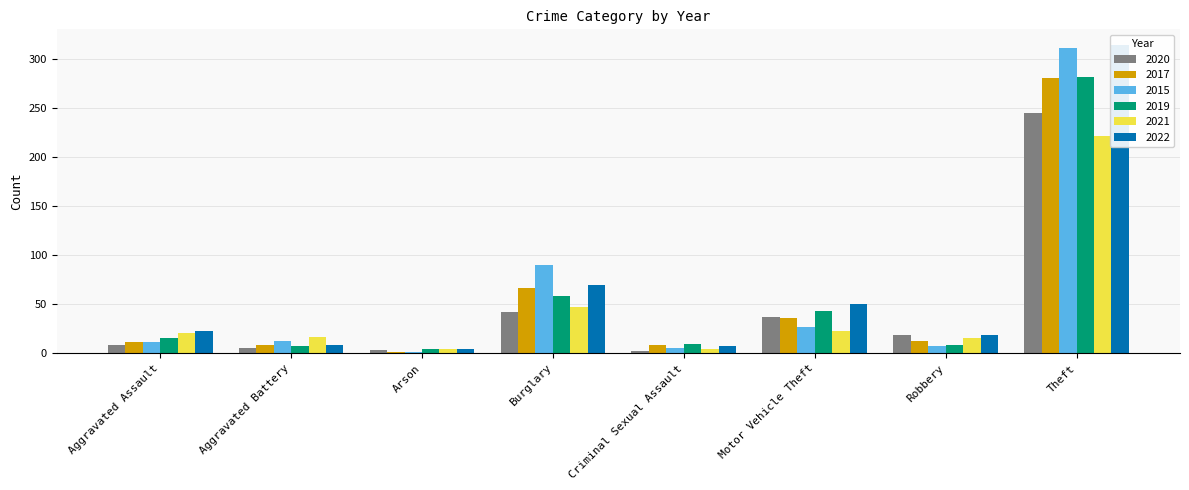

What is the spread (max minus min) of values at Theft?

93